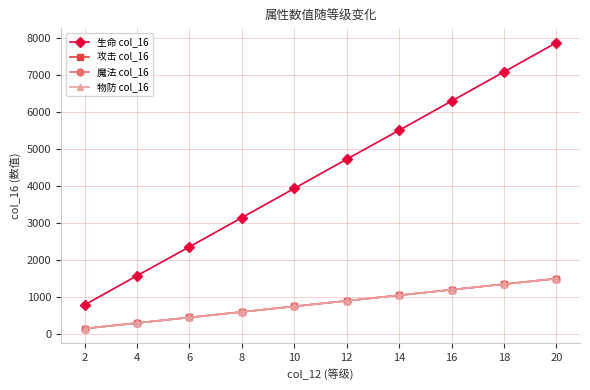

What is the sum of all 物防 col_16 values?

8250